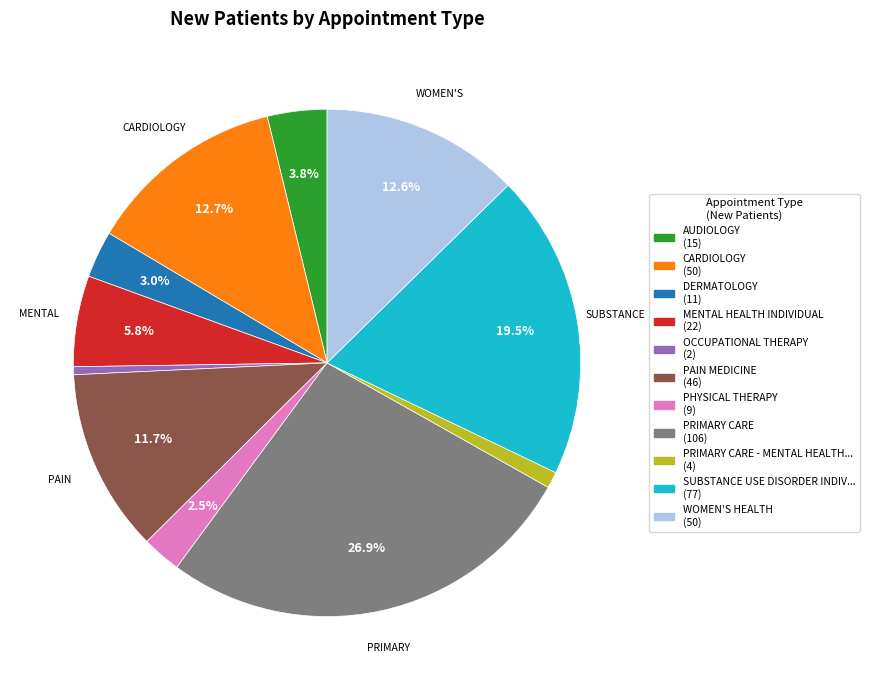

Is there a majority slice in this chart?

No